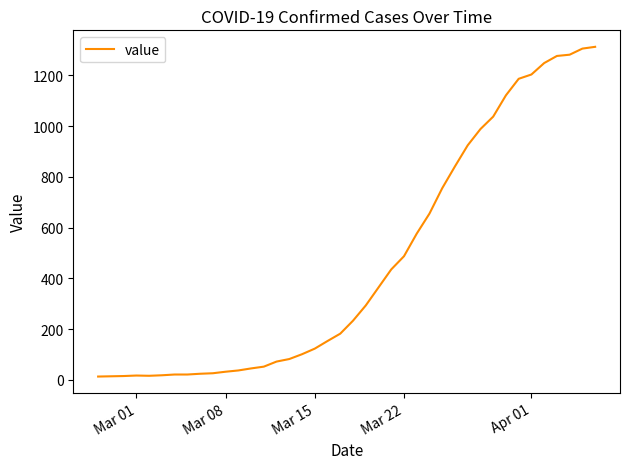

What is the maximum value shown in the chart?

1312